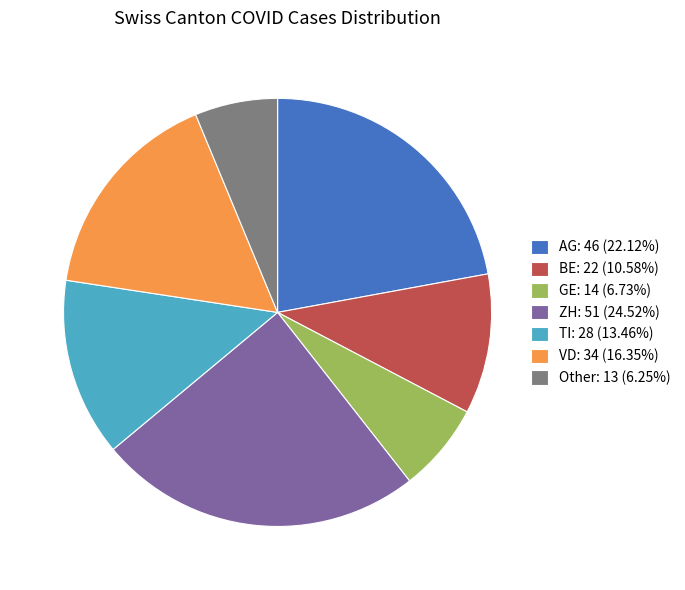

Count the number of slices in the pie.

7